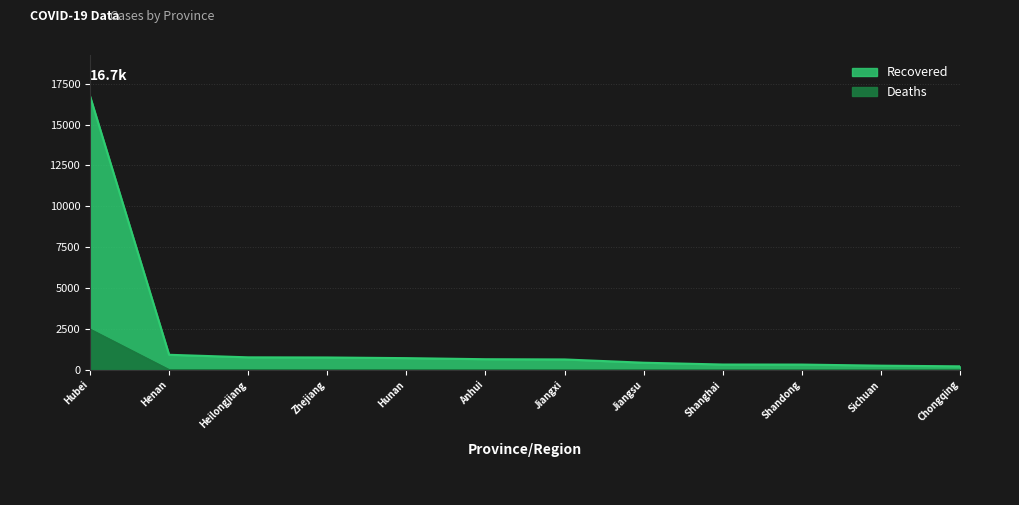

What is the difference between the highest and lowest values at Jiangsu?

441